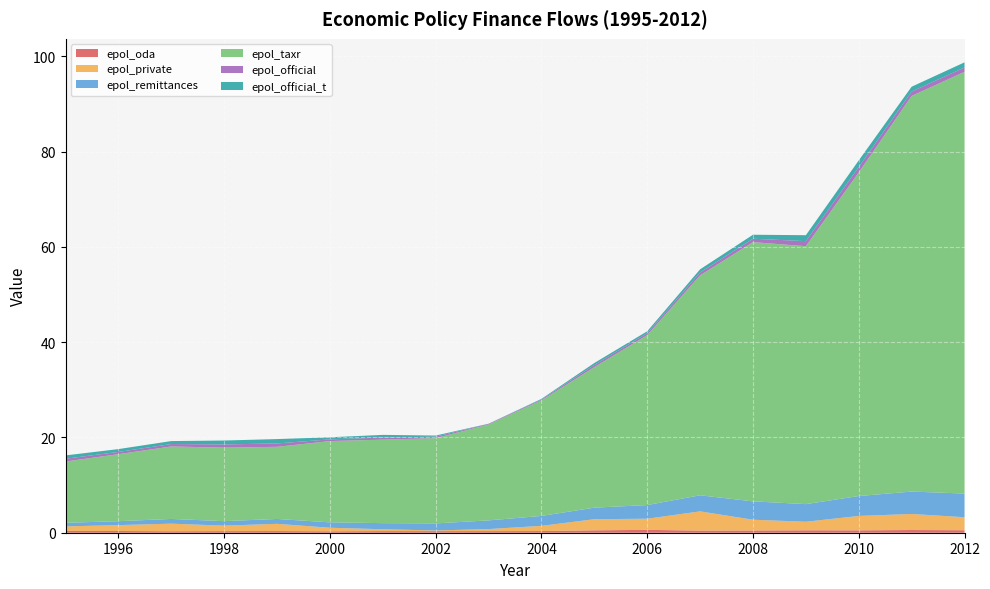

How many lines are shown in the chart?

6